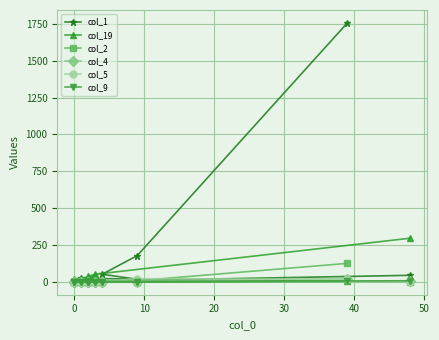

True or false: col_5 has more than 1 points higher than both neighbors.

True